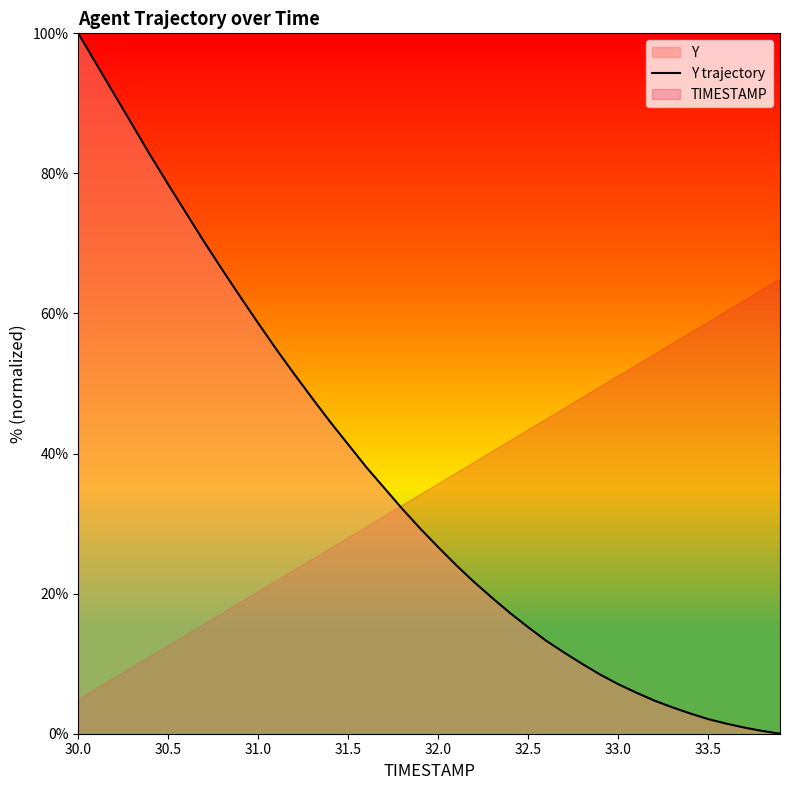

Which category has the highest value across all series?

30.0